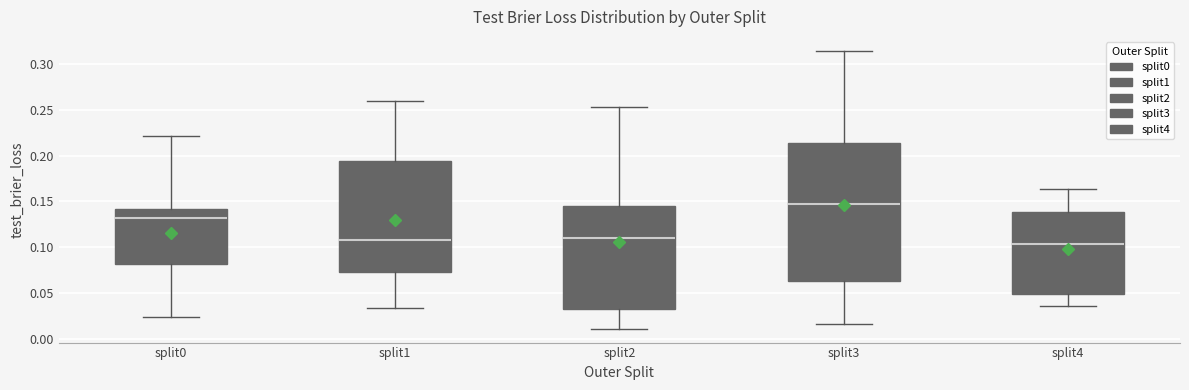

Where is the lower edge of the box for split4 on the y-axis? The values are not printed on the chart, so give them approximately, as read against the axis.

0.050